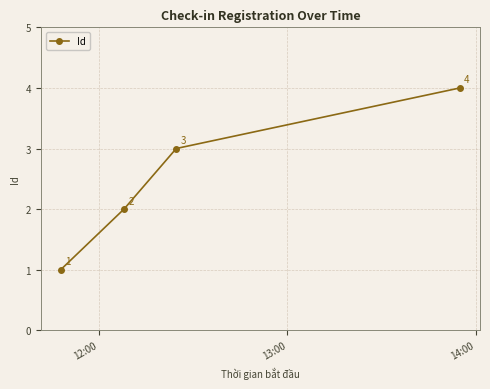

What is the value of the 1st point from the left?

1